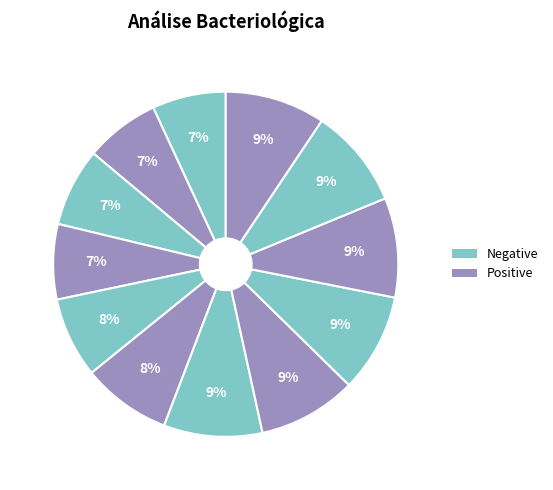

How many segments does this pie chart have?

12